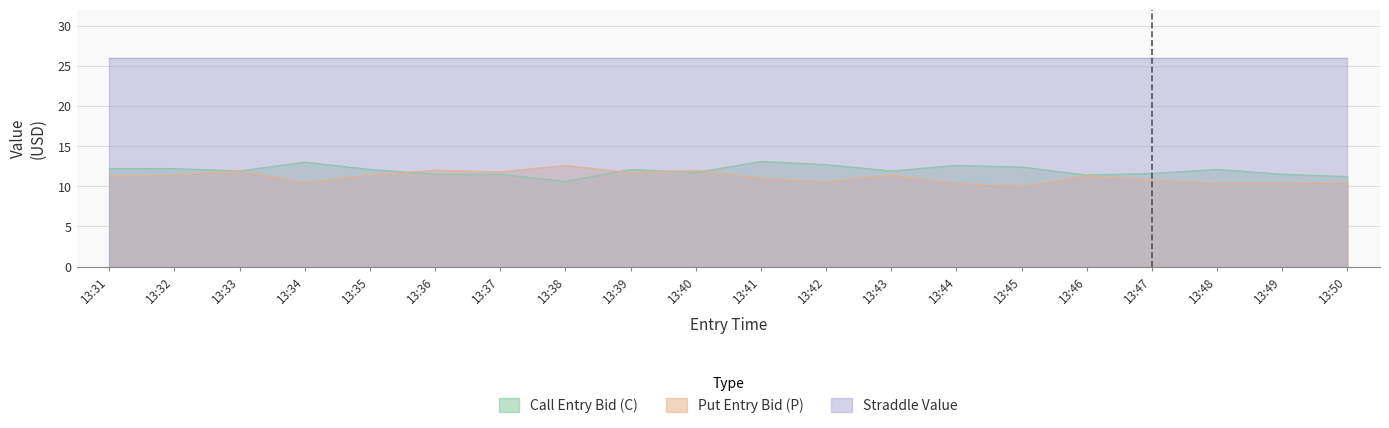

At which label does entry_bid_C first exceed 12?

13:31